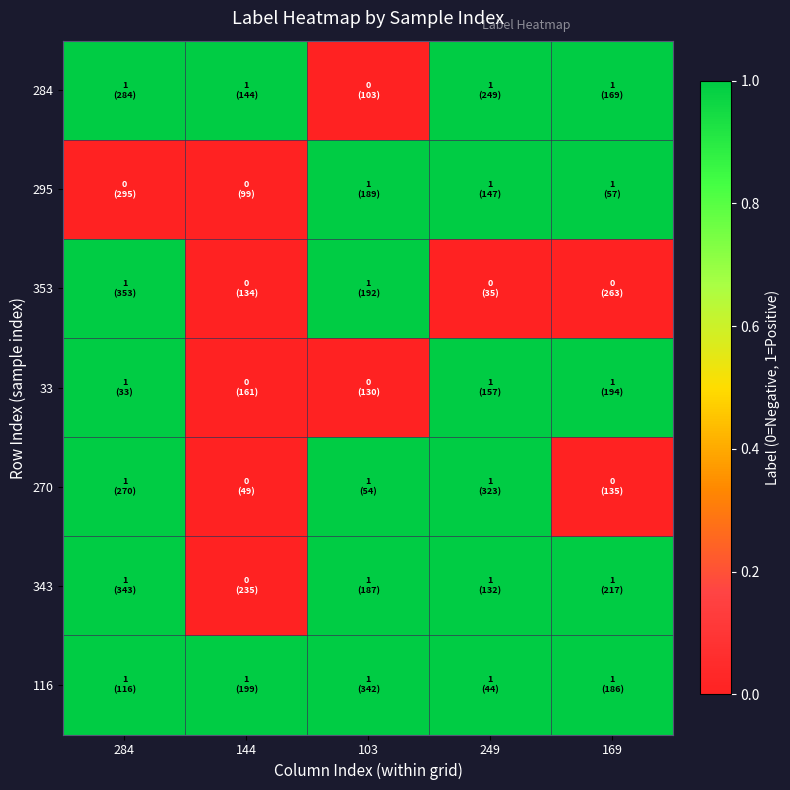

Which has a higher value, 144 or 103?

144